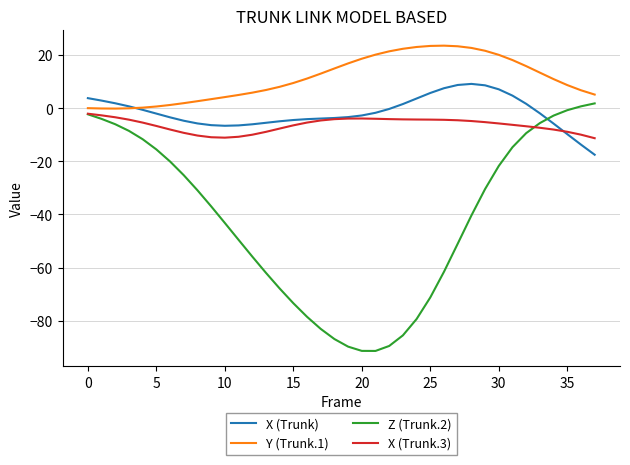

How many intersections are there between Z (Trunk.2) and X (Trunk)?

1